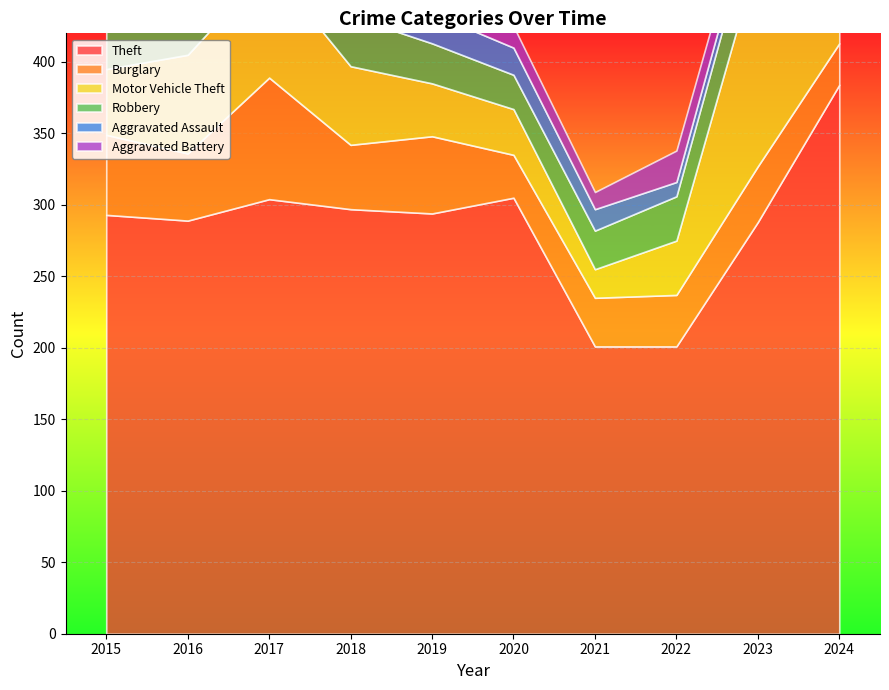

Reading left to right, list all the values displayed in this chart.

Theft: 293	289	304	297	294	305	201	201	288	384
Burglary: 56	47	85	45	54	30	34	36	39	29
Motor Vehicle Theft: 46	69	78	55	37	32	20	38	147	108
Robbery: 41	44	79	35	28	24	27	31	38	57
Aggravated Assault: 13	26	24	17	21	19	15	10	11	22
Aggravated Battery: 9	15	27	21	11	15	12	22	16	26